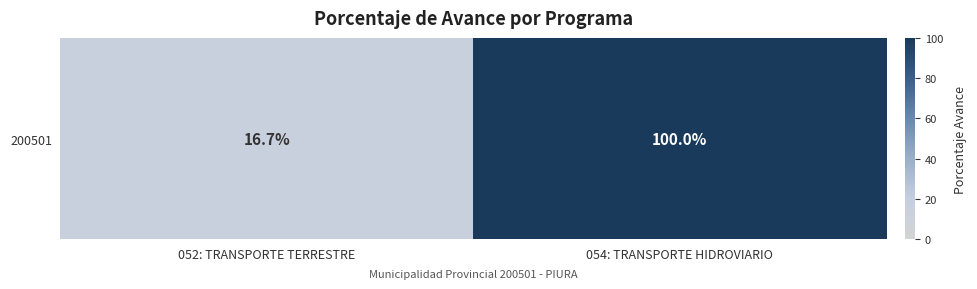

Rank the categories by value from highest to lowest.

054: TRANSPORTE HIDROVIARIO, 052: TRANSPORTE TERRESTRE